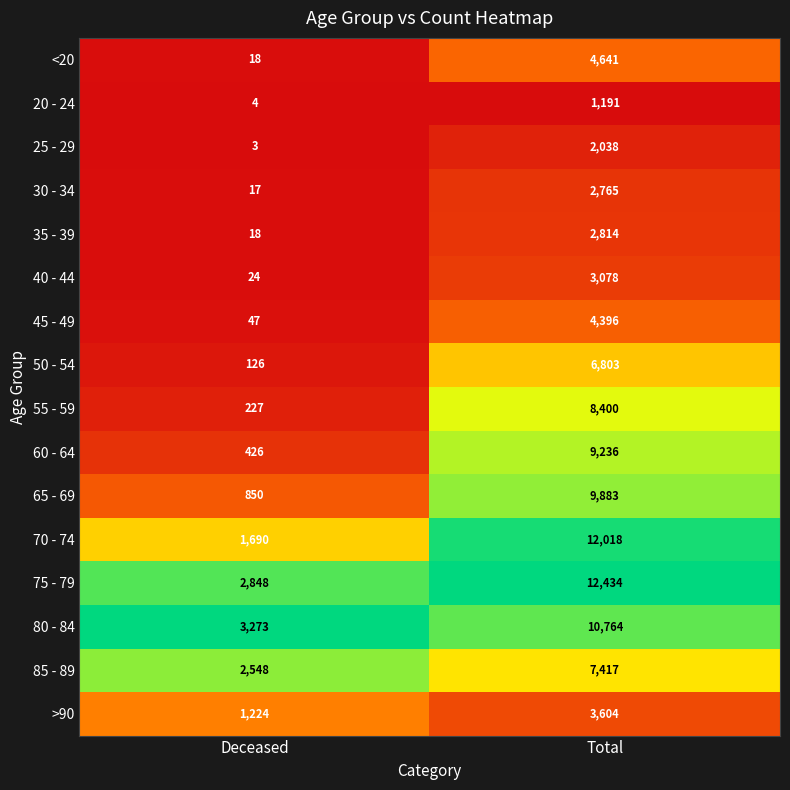

List the labels in order of >90 value, smallest first.

Deceased, Total